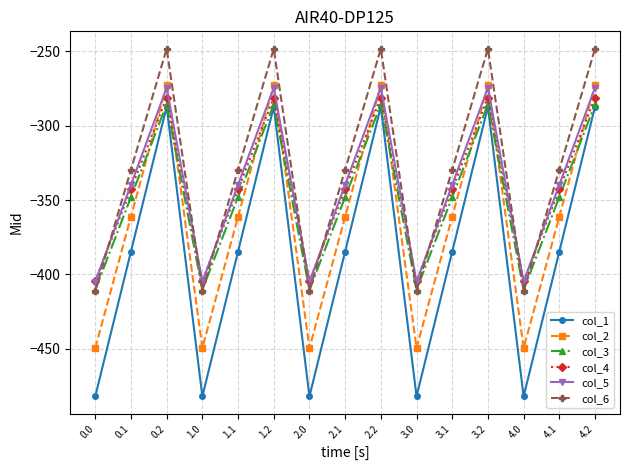

Read the col_5 value at 0.0.

-404.9